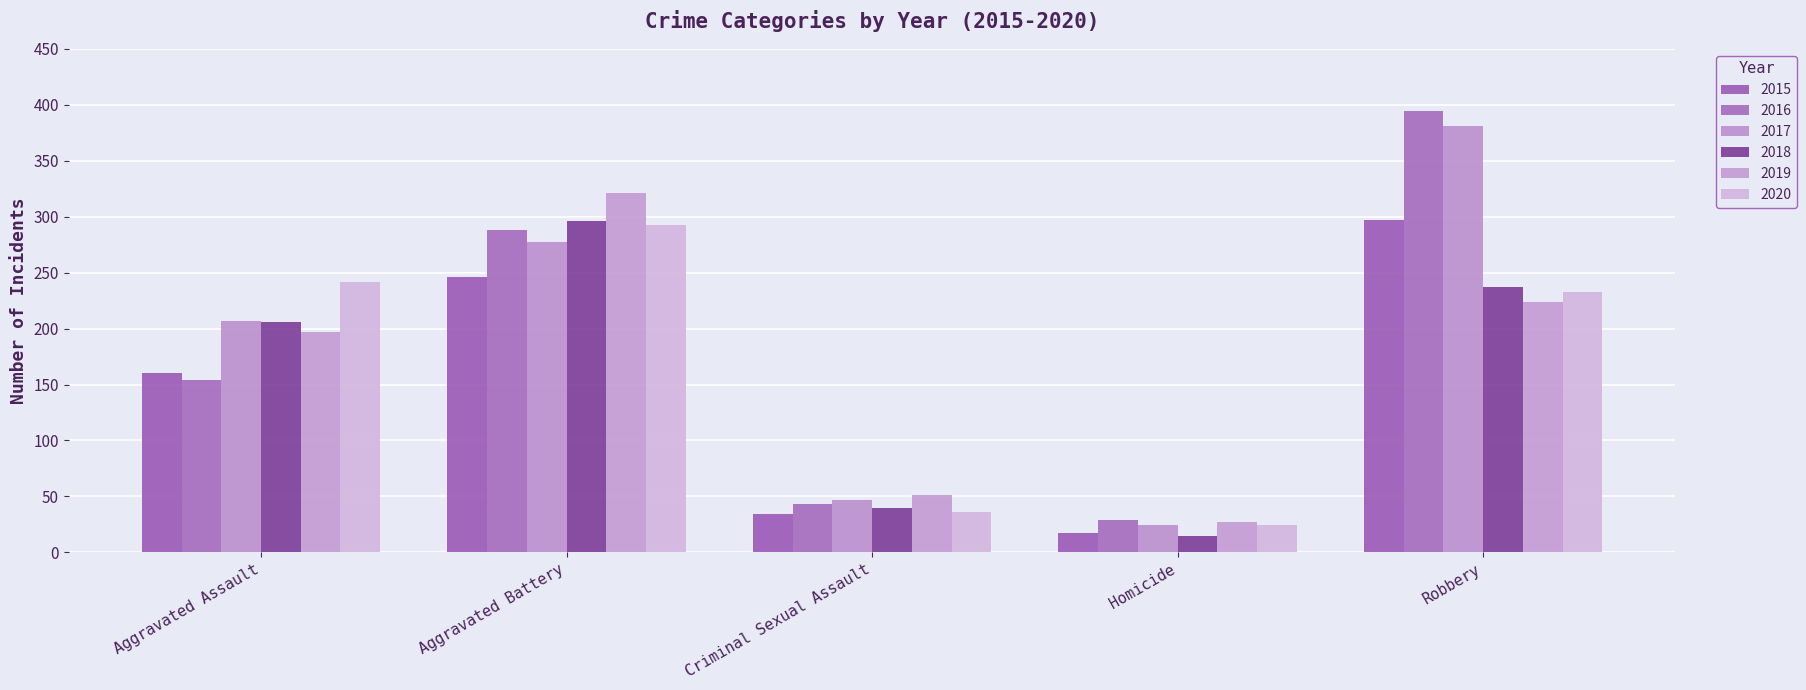

How many series are shown in this chart?

6